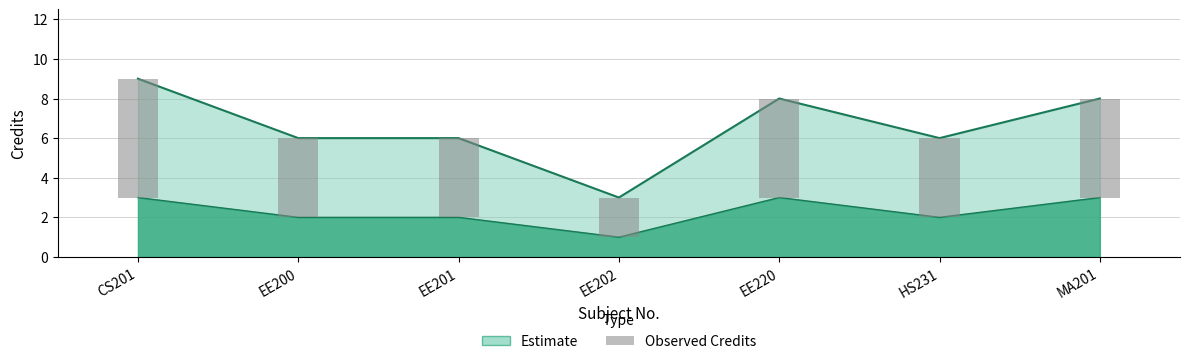

What is the label of the 1st bar from the right?

MA201